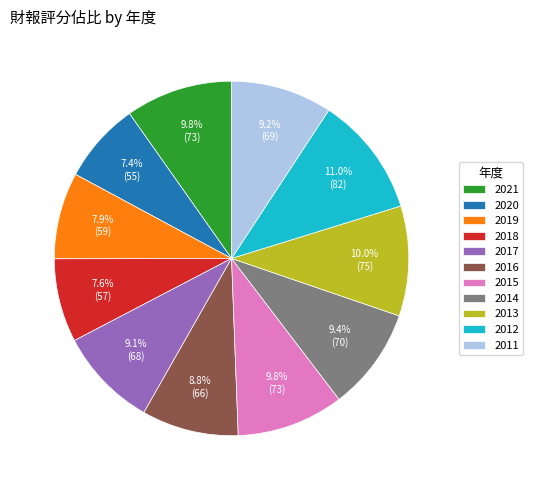

Is the sum of 2012 and 2011 greater than half?

No